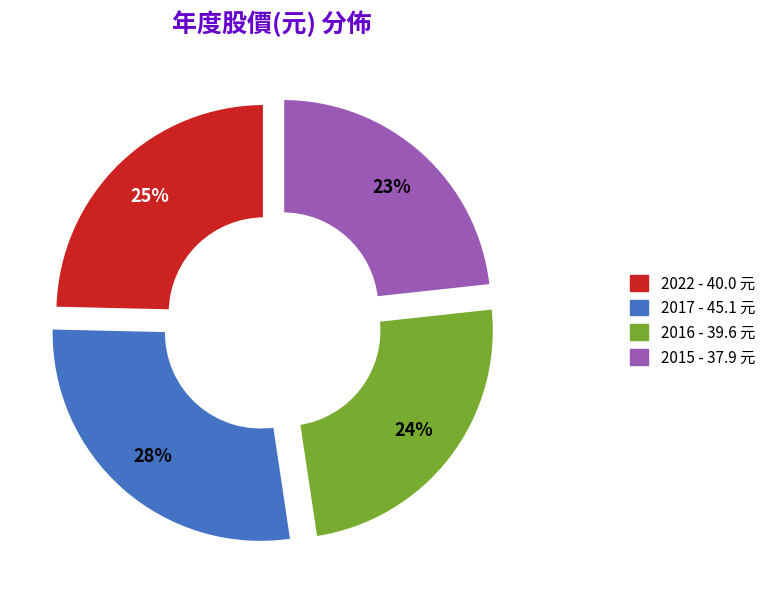

Is there any slice that represents more than half of the pie?

No